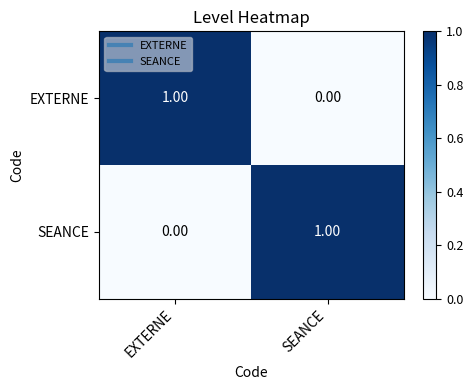

What is the total value across all series at SEANCE?

1